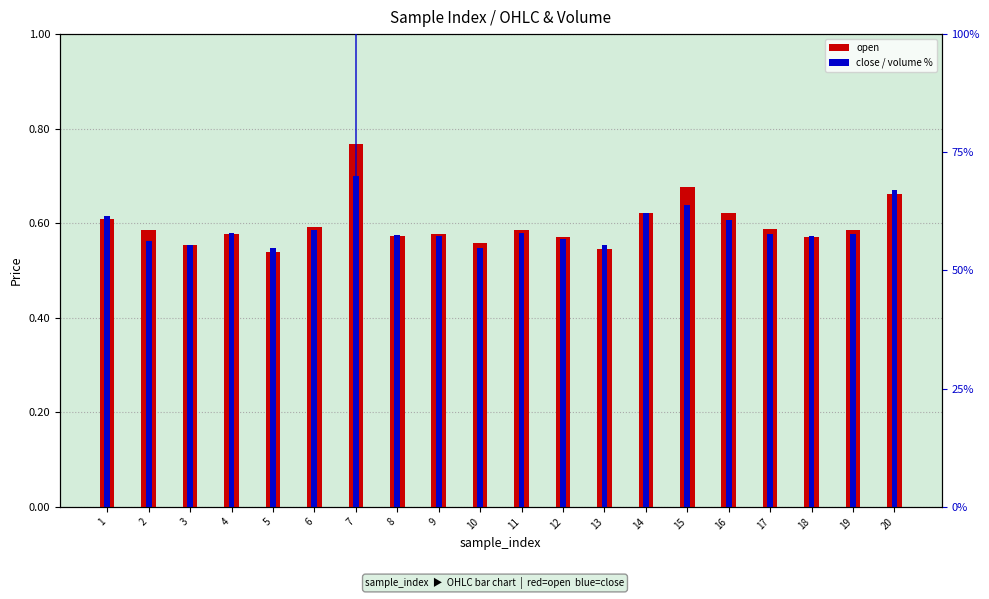

Reading right to left, list all the values displayed in this chart.

open: 0.7	0.6	0.6	0.6	0.6	0.7	0.6	0.5	0.6	0.6	0.6	0.6	0.6	0.8	0.6	0.5	0.6	0.6	0.6	0.6
close: 0.7	0.6	0.6	0.6	0.6	0.6	0.6	0.6	0.6	0.6	0.5	0.6	0.6	0.7	0.6	0.5	0.6	0.6	0.6	0.6
volume (norm %): 8.1	14.6	3.2	3.6	10.7	22.0	6.7	7.3	2.4	4.8	7.1	3.3	9.7	100.0	4.3	6.4	3.5	3.8	18.7	5.7
volume %: 8.1	14.6	3.2	3.6	10.7	22.0	6.7	7.3	2.4	4.8	7.1	3.3	9.7	100.0	4.3	6.4	3.5	3.8	18.7	5.7